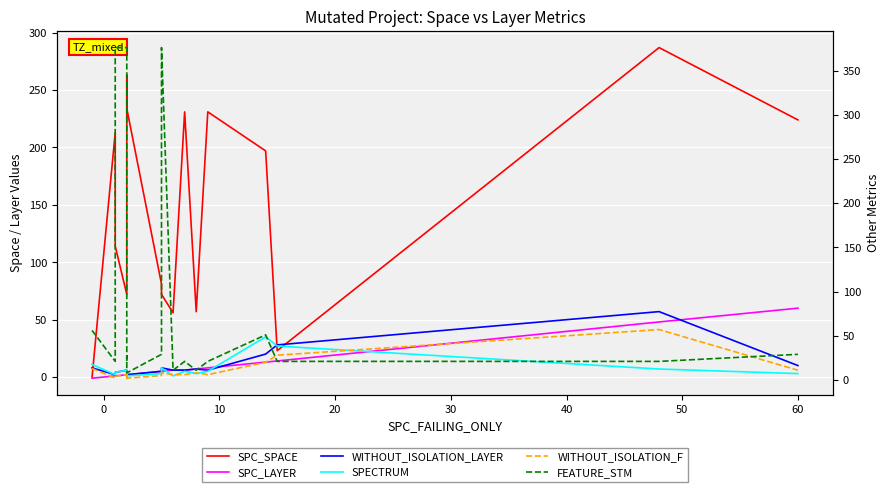

Reading left to right, transcribe all the data shown in this chart.

SPC_SPACE: 0	0	213	114	72	219	263	236	234	81	72	56	56	231	57	231	197	23	287	224
SPC_LAYER: -1	-1	1	1	2	2	2	2	2	5	5	6	6	6	7	8	13	14	48	60
WITHOUT_ISOLATION_LAYER: 8	8	2	4	6	2	4	1	2	5	8	6	6	6	7	6	20	28	57	10
SPECTRUM: 11	11	2	4	6	1	2	4	1	3	8	1	1	5	3	5	35	27	7	3
WITHOUT_ISOLATION_F: 13	13	2	4	6	2	4	2	2	5	8	6	6	6	8	6	20	28	57	11
FEATURE_STM: 56	56	21	376	376	21	21	27	8	29	376	11	11	21	11	21	51	21	21	29